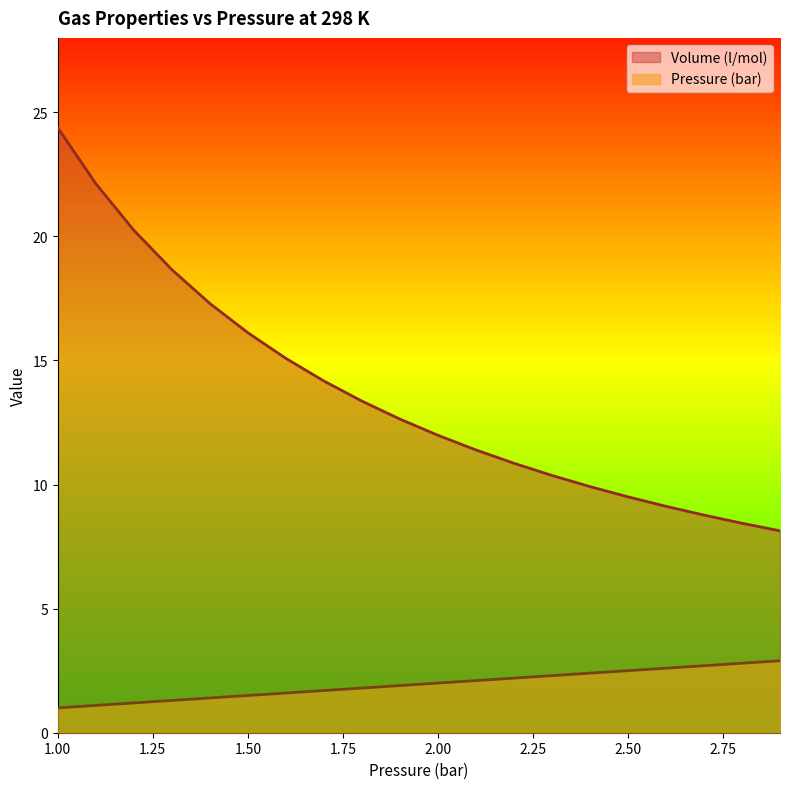

What is the smallest value displayed?

1.0